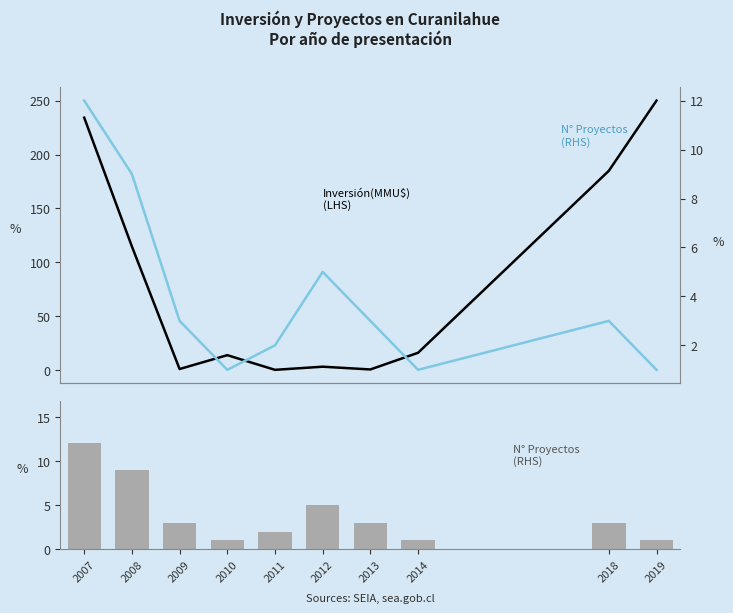

List the series in order of their overall mean, highest first.

Inversión(MMU$), N° Proyectos